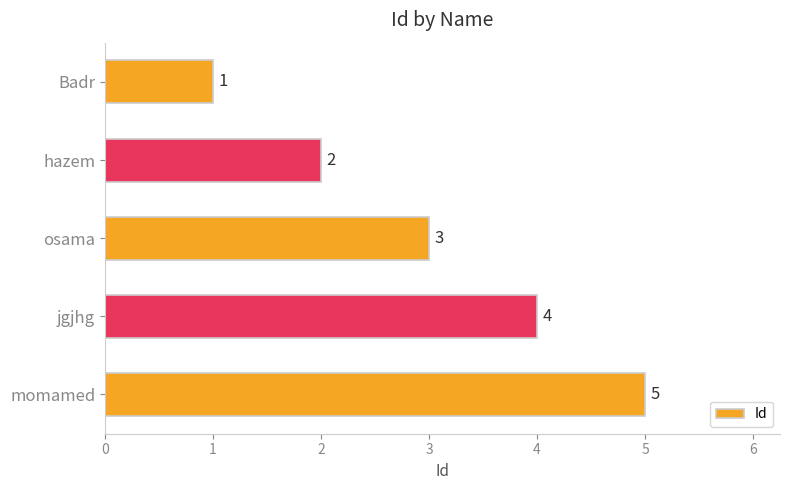

What is the average value?

3